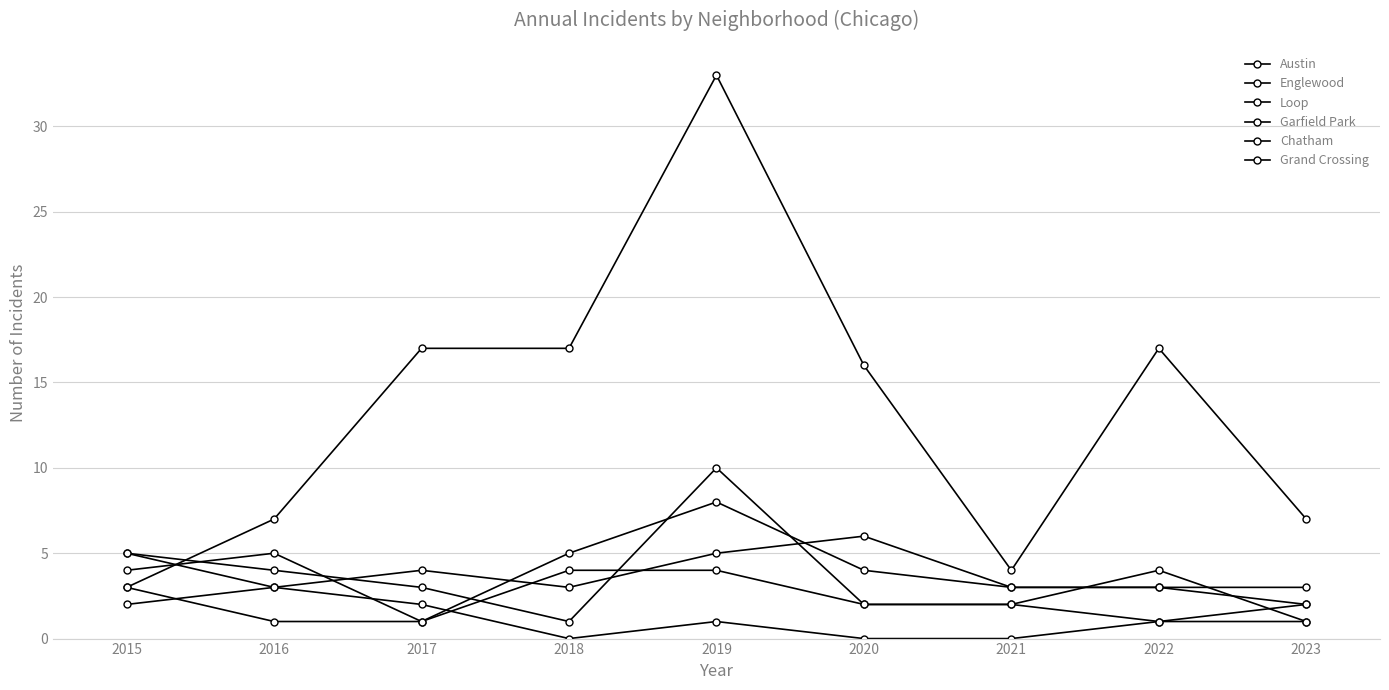

Where is the first local maximum for Austin?

2016